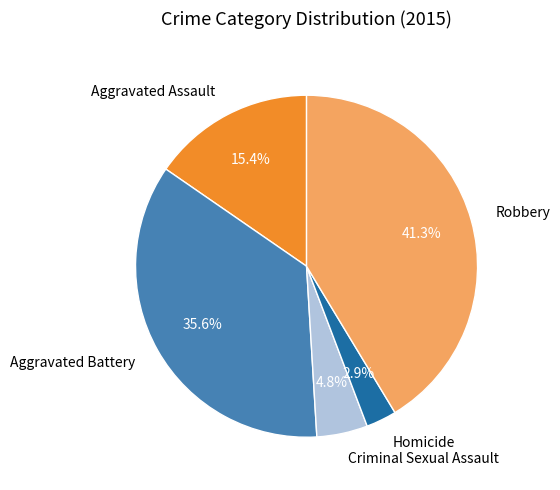

Does any single category account for the majority?

No